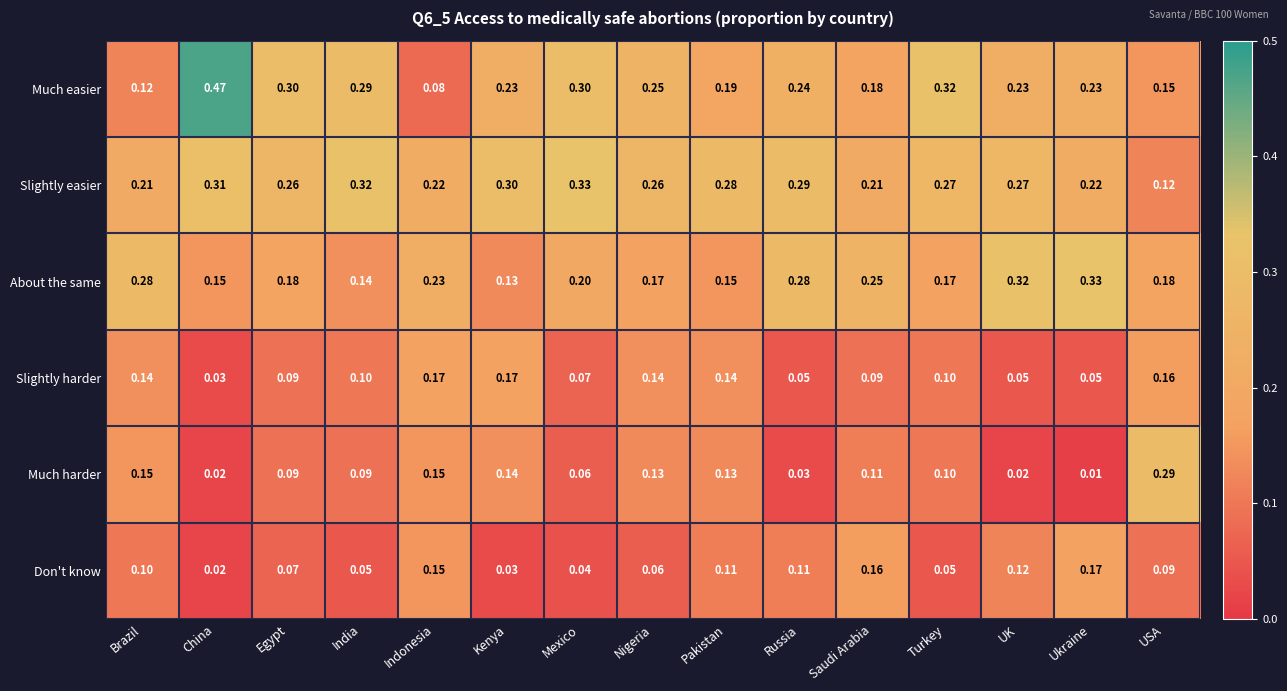

Rank the series at Nigeria from lowest to highest value.

Don't know, Much harder, Slightly harder, About the same, Much easier, Slightly easier